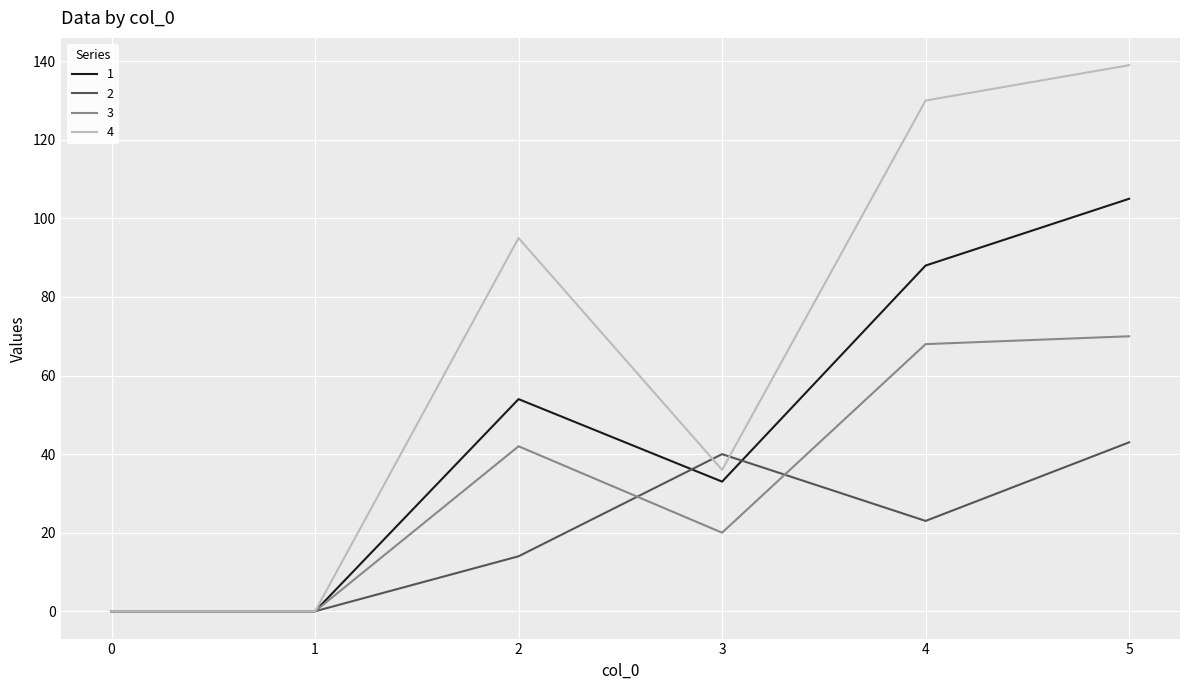

List the series in order of their overall mean, lowest first.

2, 3, 1, 4